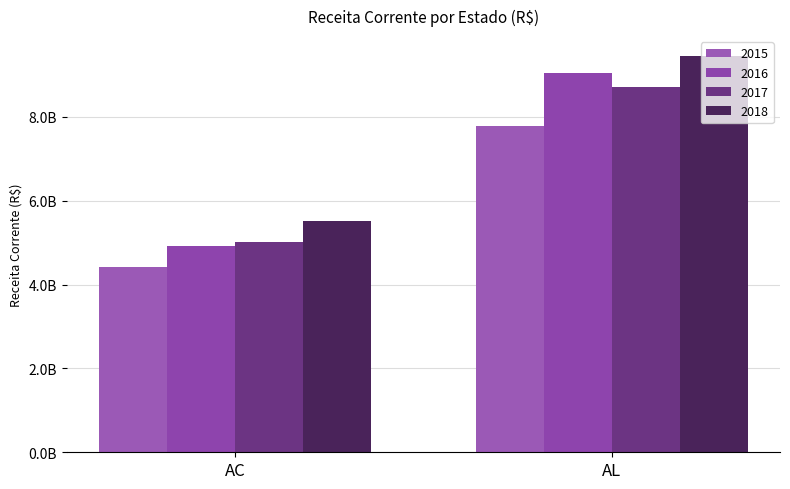

What is the difference between the 2018 values at AL and AC?

3926517150.2